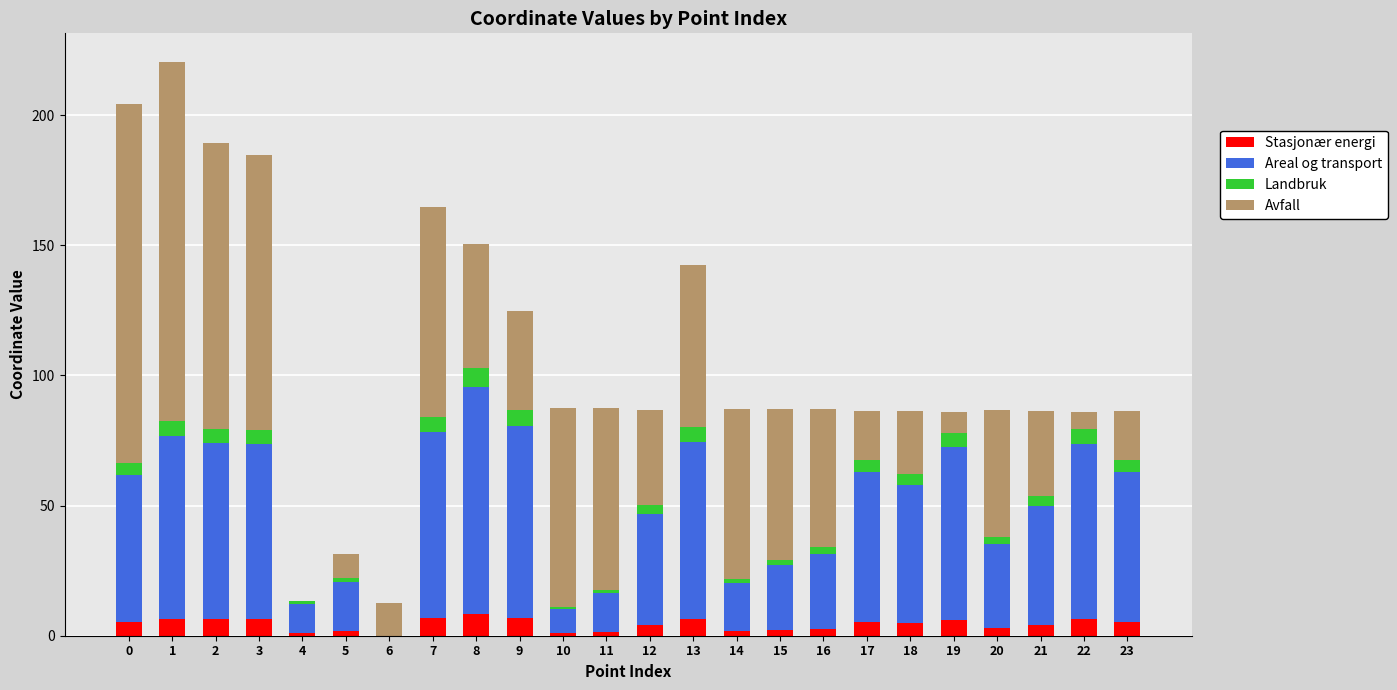

Does the chart contain stacked bars?

Yes